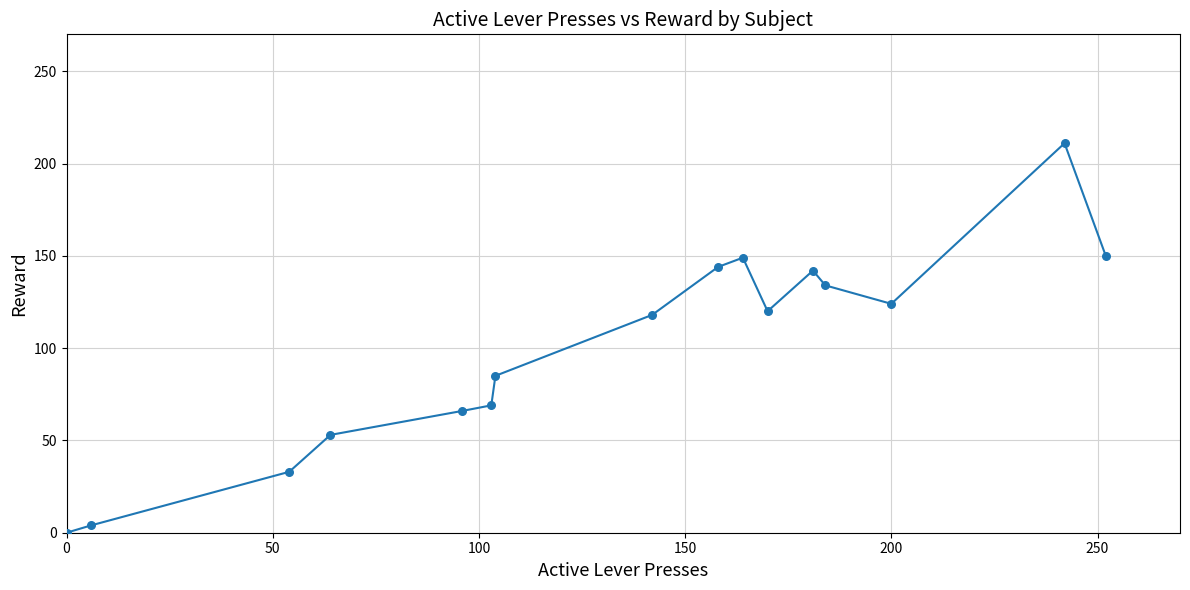

What is the maximum value shown in the chart?

211